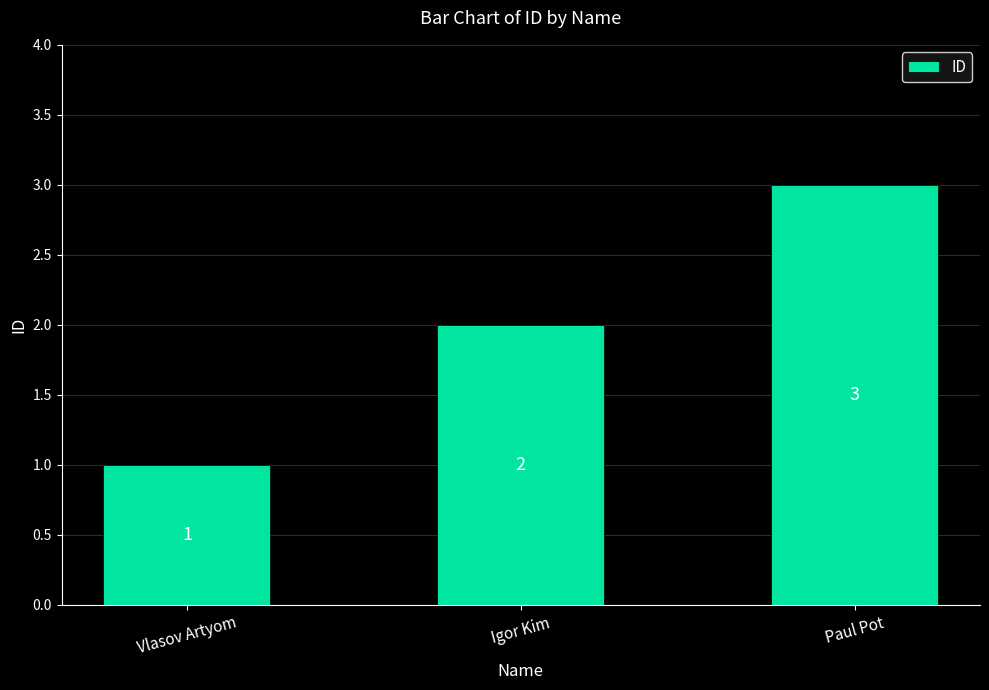

Which label corresponds to the smallest value in the chart?

Vlasov Artyom